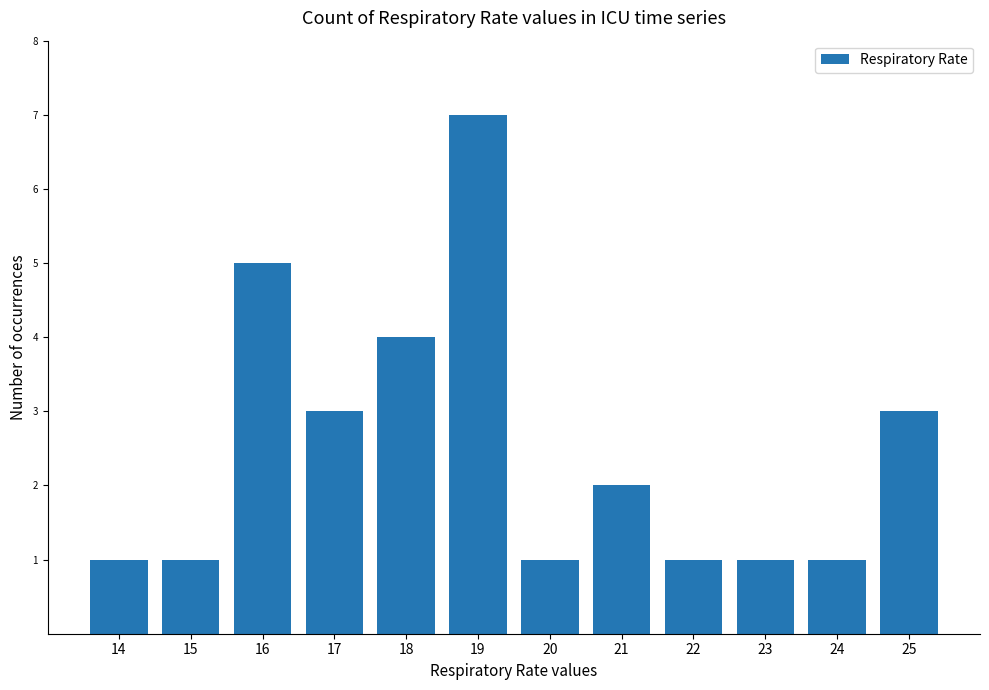

What is the value of the 12th bar from the left?

3